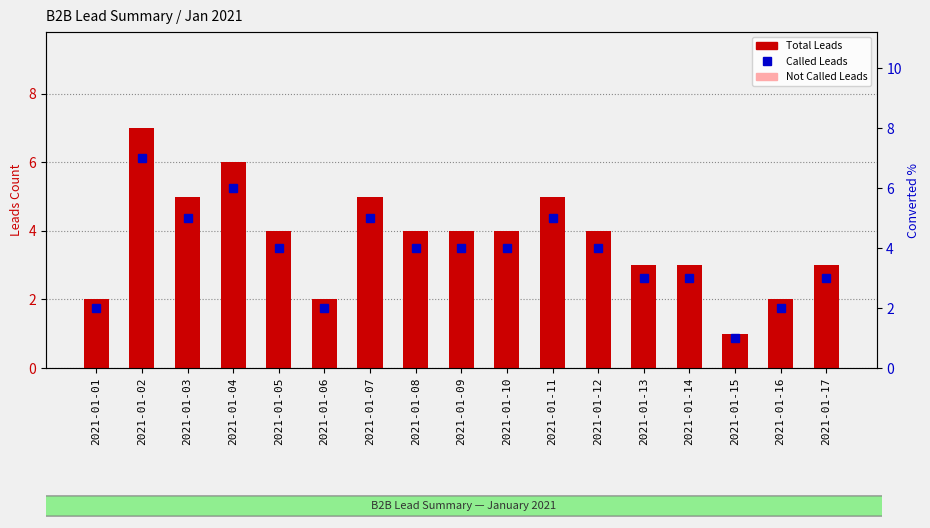

Which series has the largest total across all categories?

Total Leads